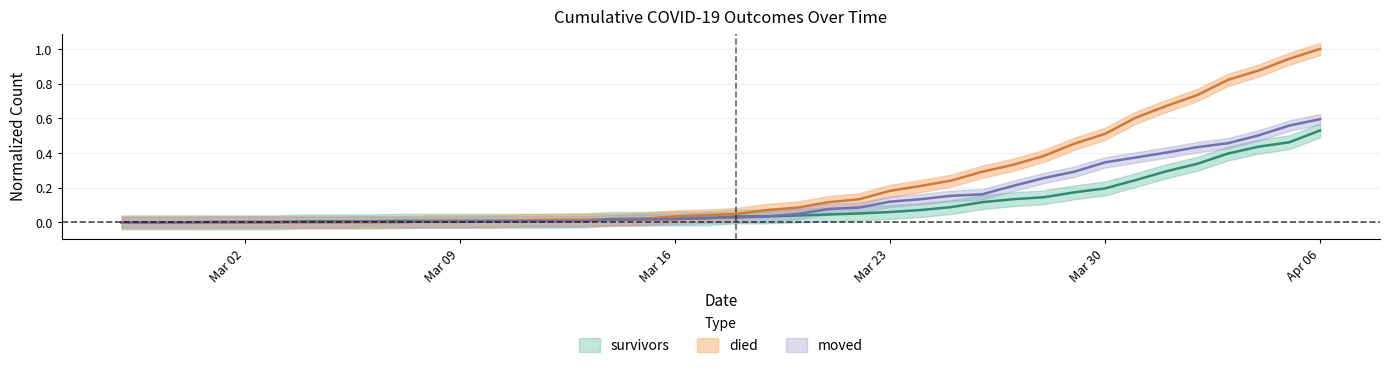

What is the average value of the survivors series?

0.1